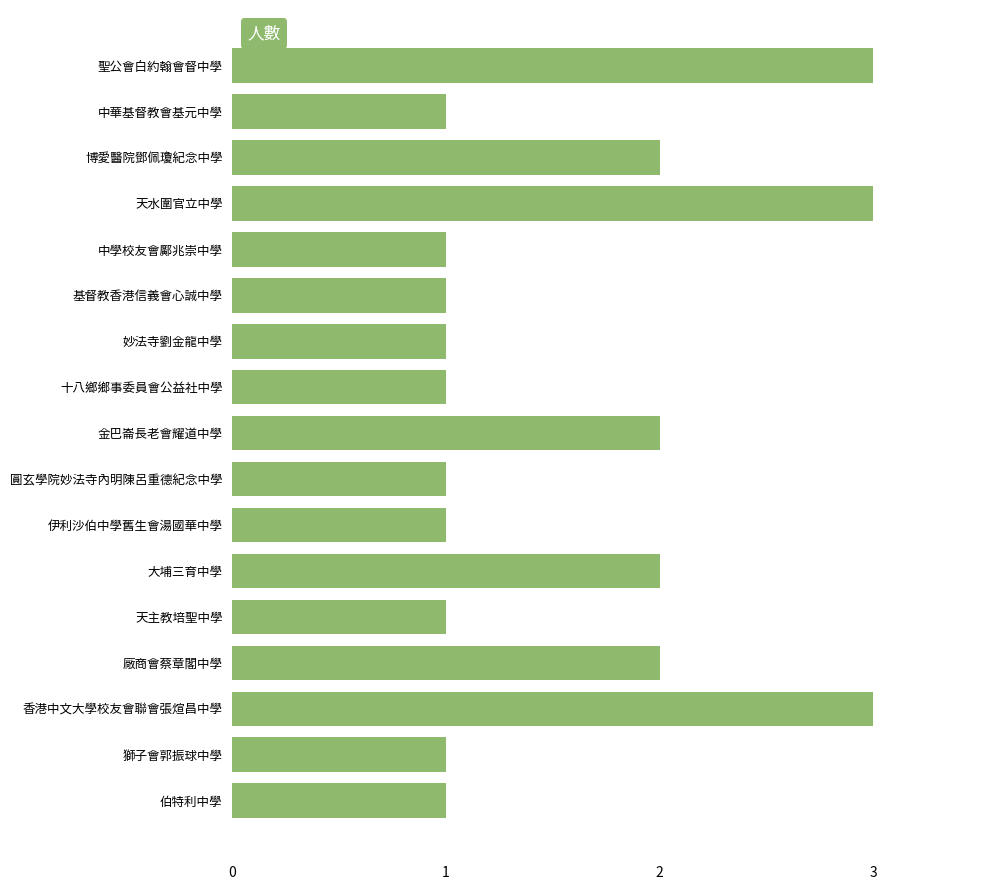

Reading bottom to top, list all the values displayed in this chart.

1	1	3	2	1	2	1	1	2	1	1	1	1	3	2	1	3